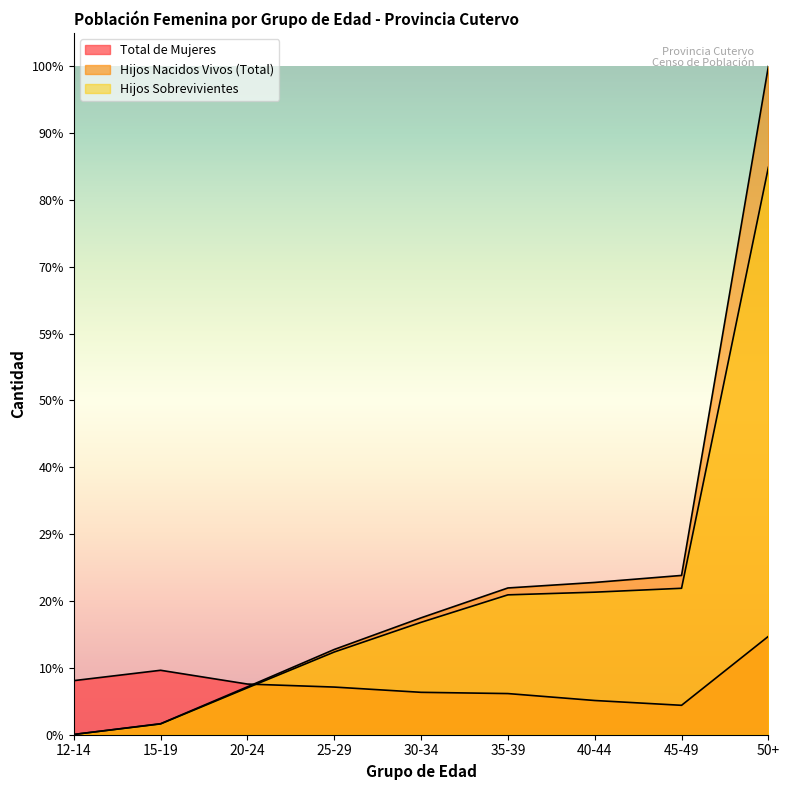

The value of Hijos Nacidos Vivos (Total) at 15-19 is 1162. True or false?

True